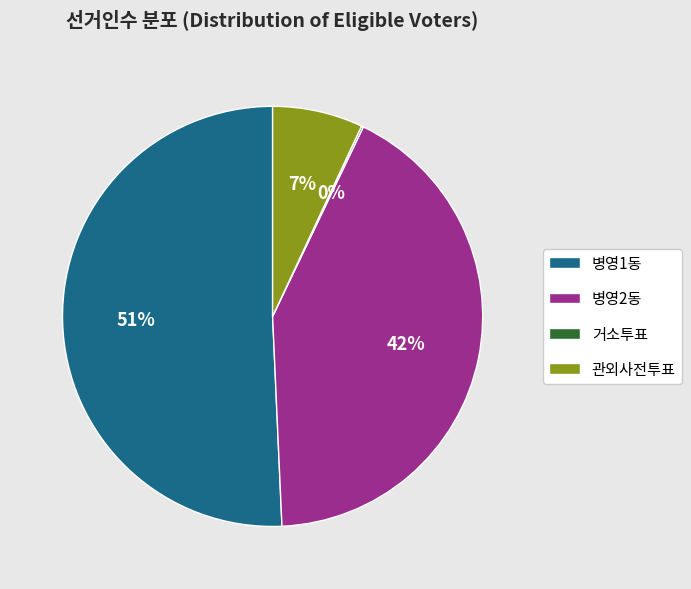

To the nearest percent, what is the average slice percentage?

25%